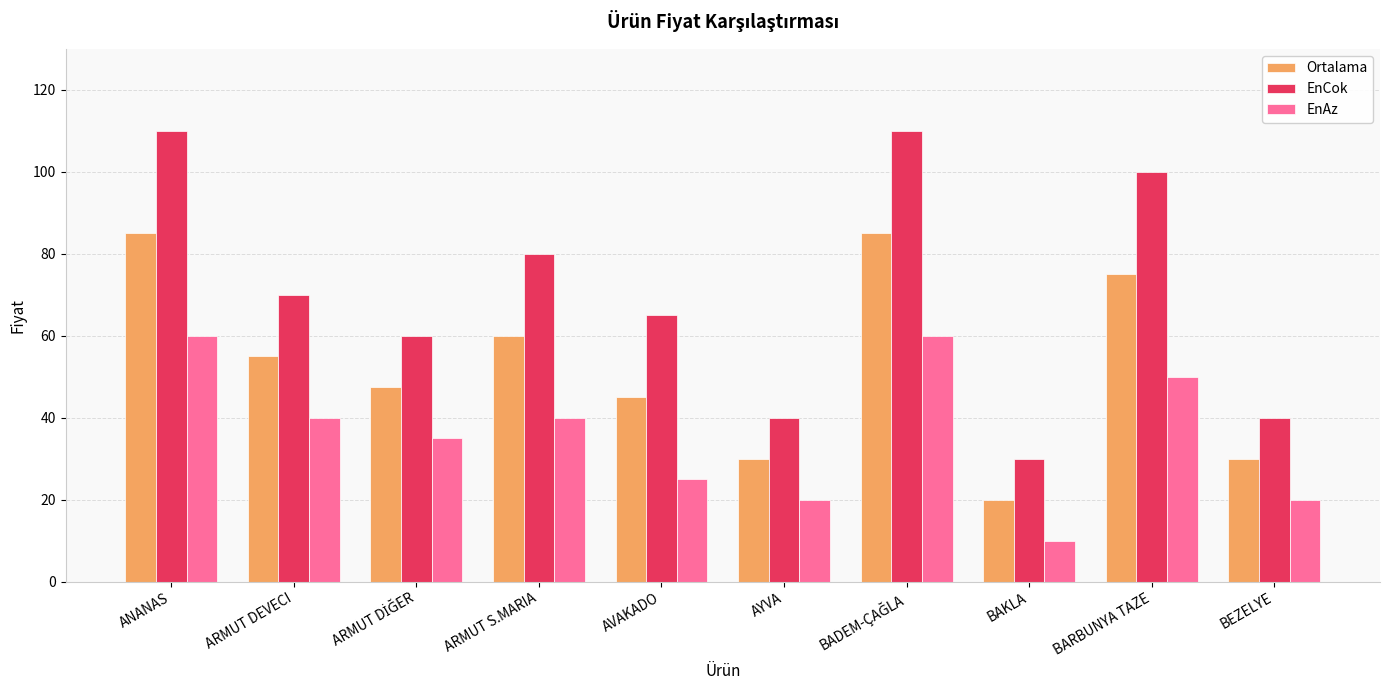

Is the value of EnAz at AVAKADO greater than the value of EnCok at BAKLA?

No